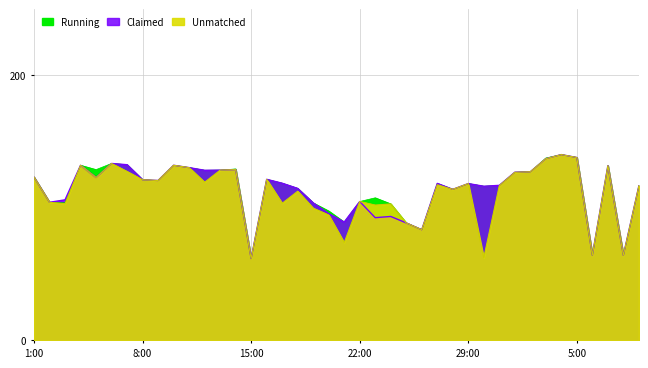

True or false: 0 has more than 1 interior local peaks.

True